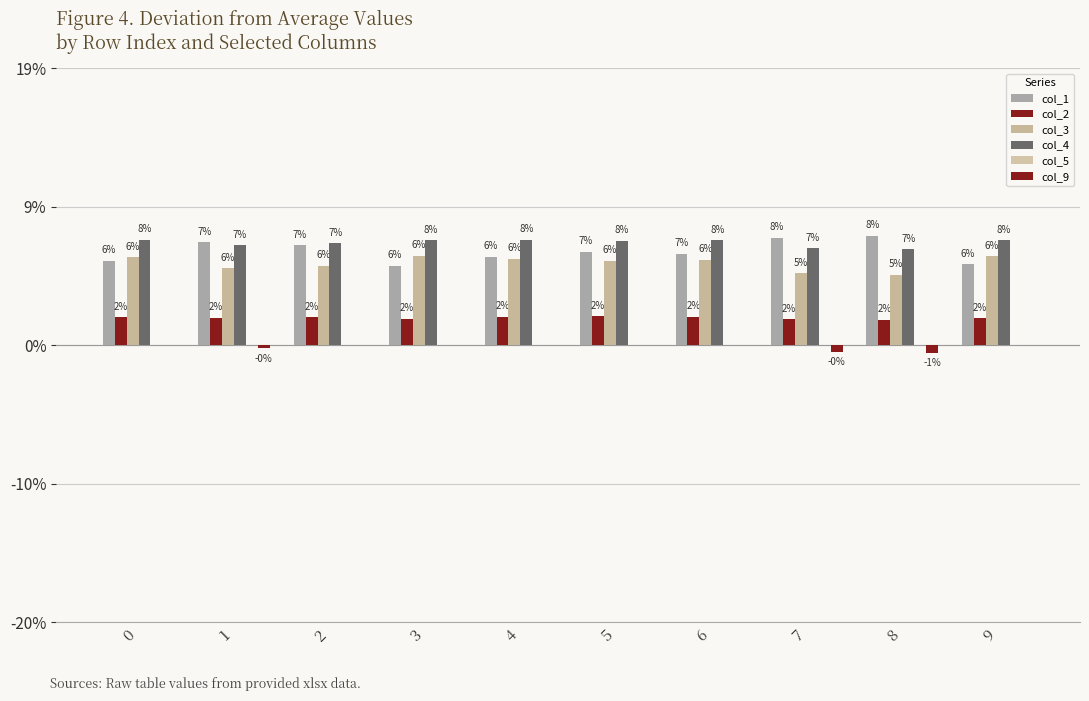

Which series has the widest spread of values?

col_1